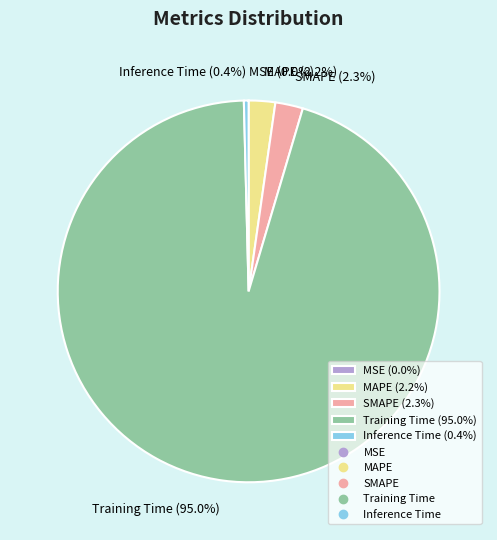

Does SMAPE account for over 50% of the chart?

No